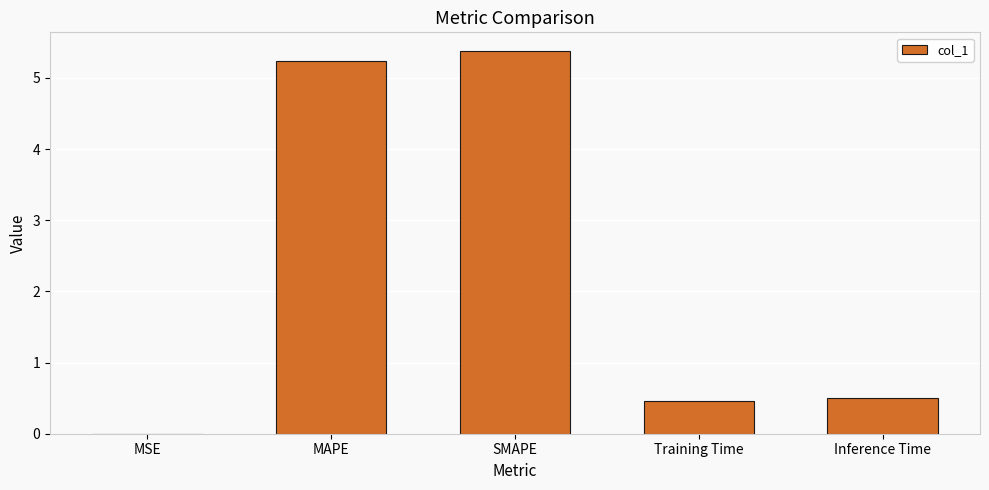

What is the change in value from MSE to Training Time?

+0.5